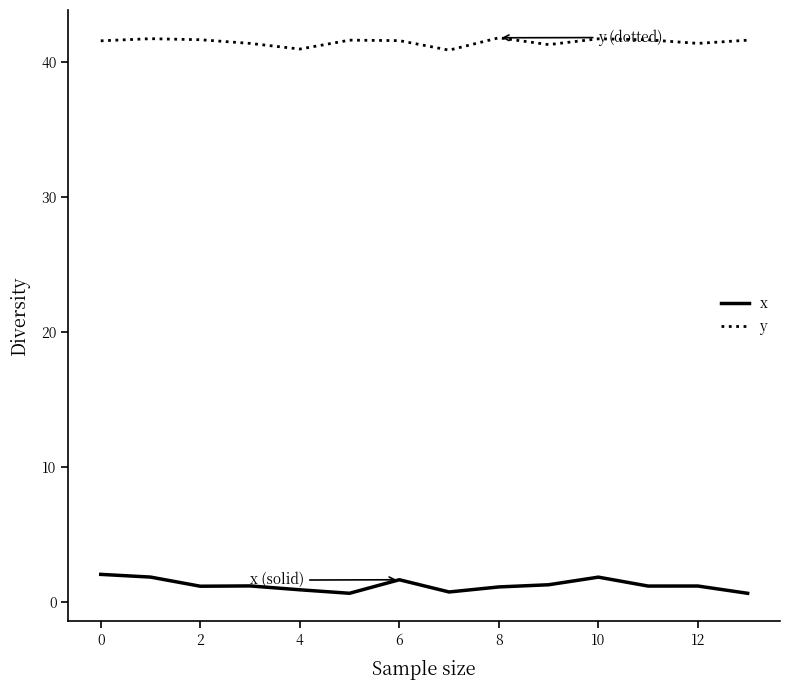

True or false: x and y intersect in this chart.

False